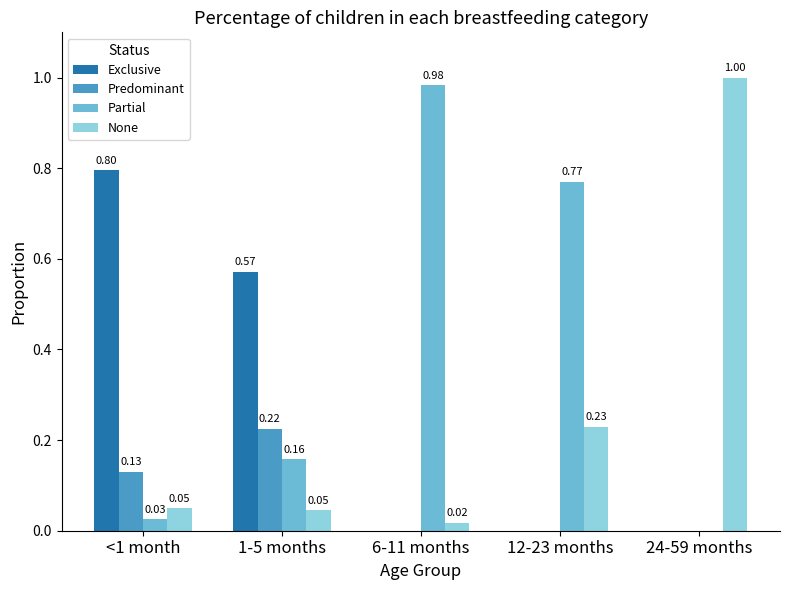

What is the sum of the Partial values at 24-59 months and 6-11 months?

1.0